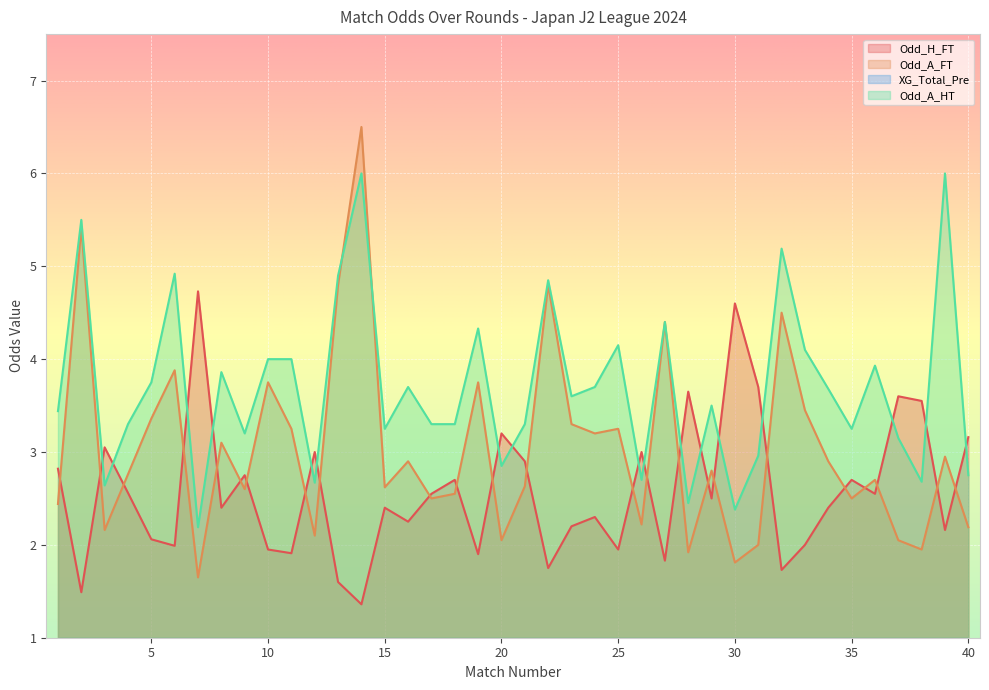

Which series has the largest total across all categories?

Odd_A_HT